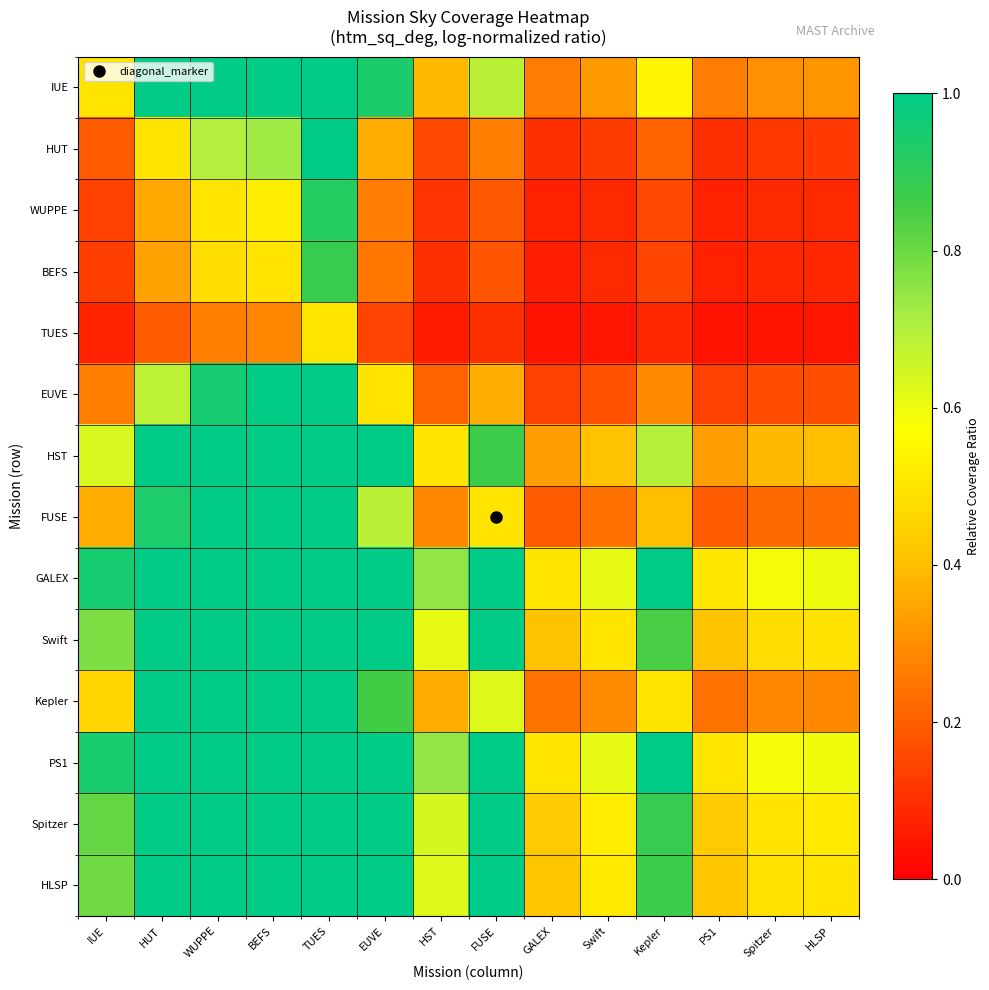

At which category does the chart reach its peak across all series?

HUT